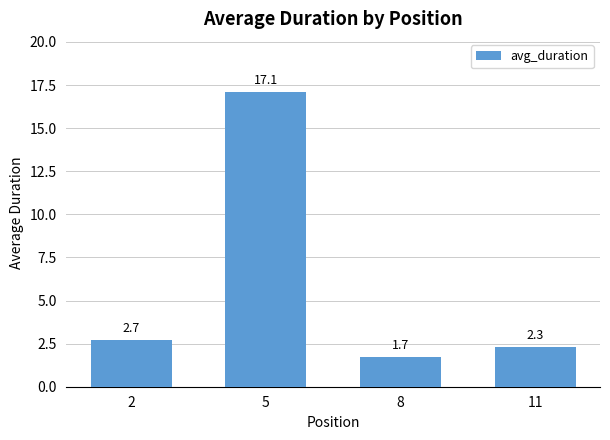

What is the greatest value displayed?

17.1